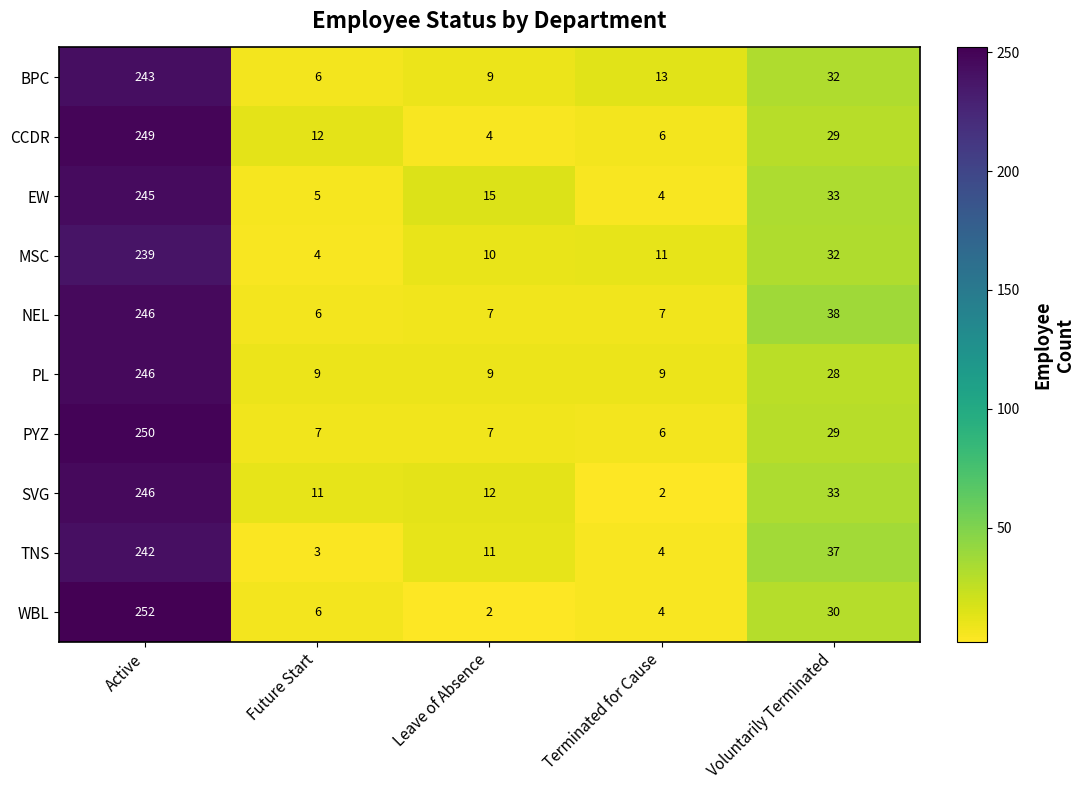

Is the value of SVG at Voluntarily Terminated greater than the value of CCDR at Future Start?

Yes